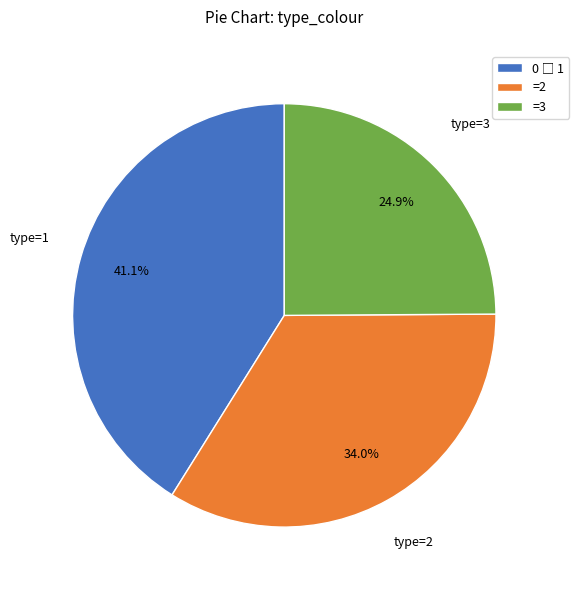

Approximately how many times larger is the value at =2 compared to =3?

1.4